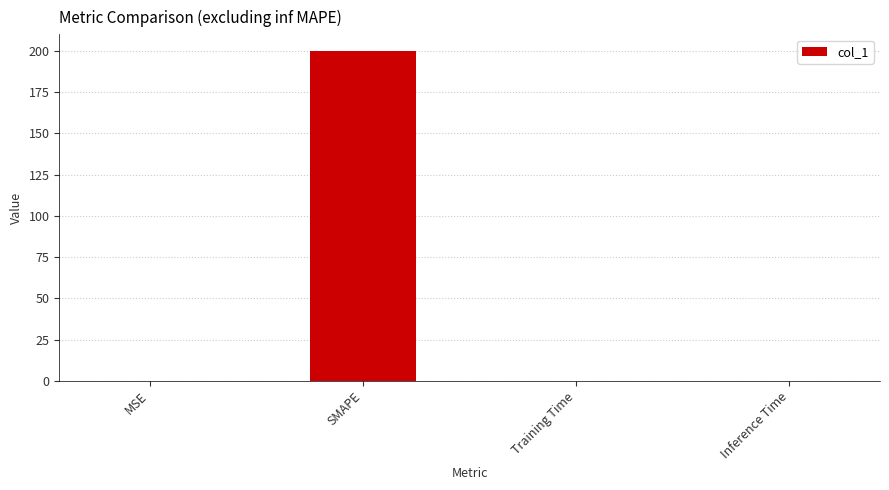

What is the greatest value displayed?

200.0